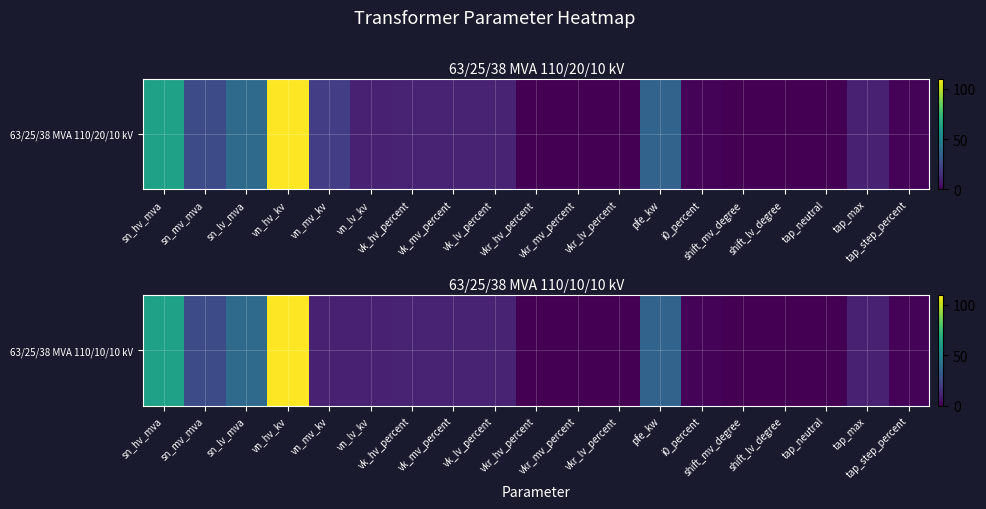

What is the average value?

17.6